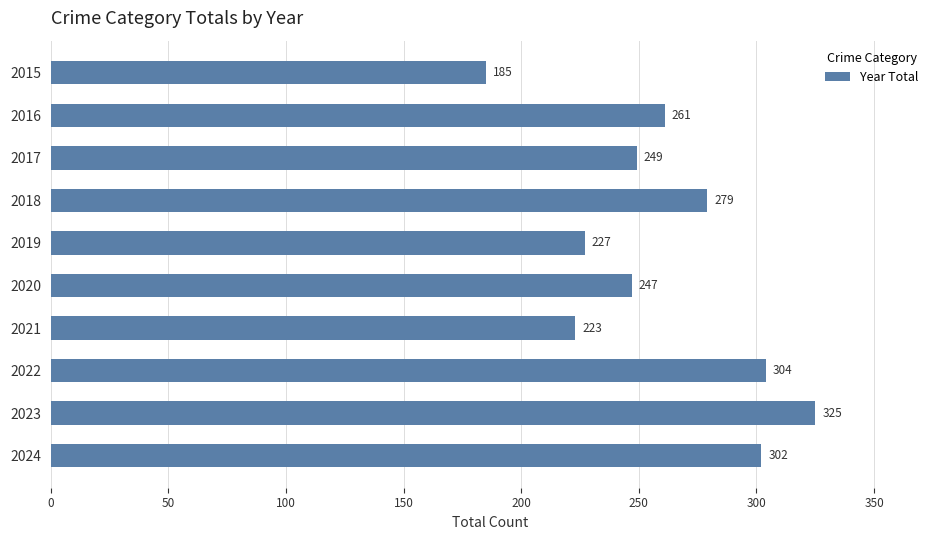

What value does the data have at 2024, to the nearest 5?

300